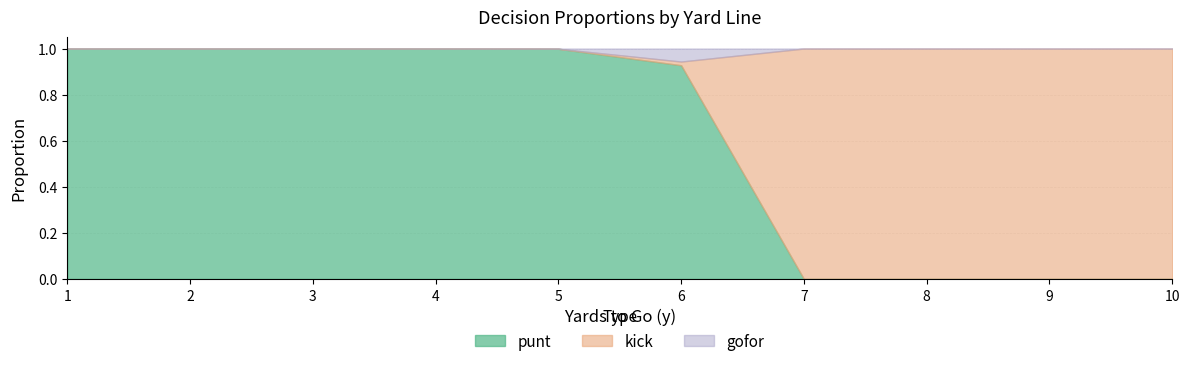

What is the total value across all series at 5?

1.0